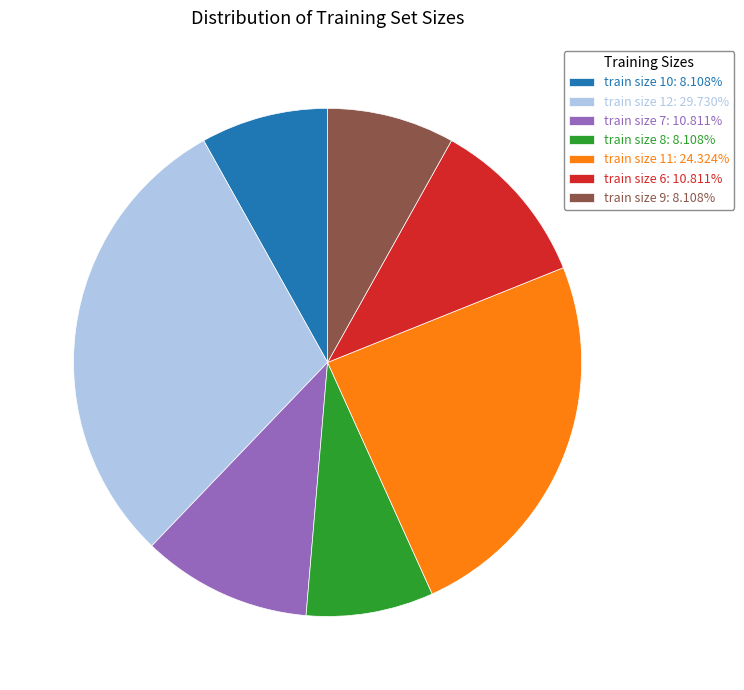

Approximately how many times larger is the value at train size 11: 24.324% compared to train size 10: 8.108%?

3.0